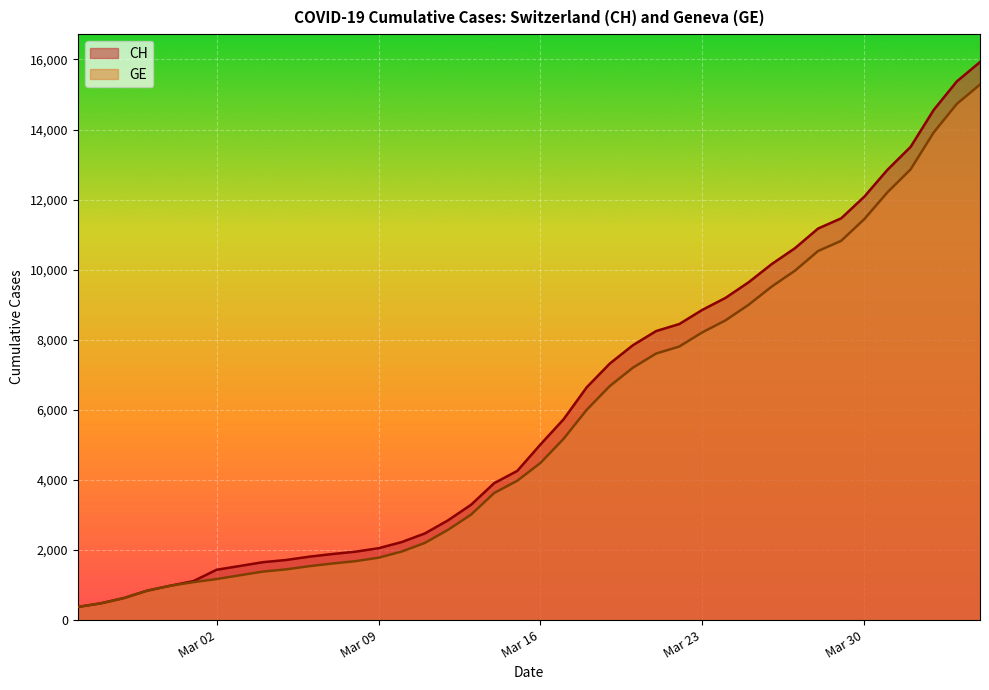

Rank the series by their maximum value, from lowest to highest.

GE, CH